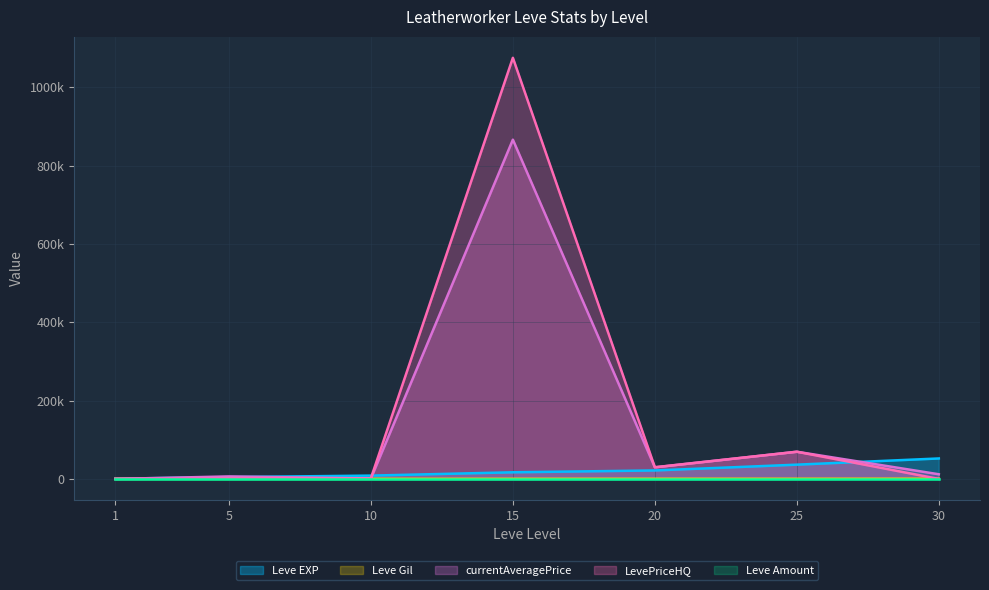

Is the value of currentAveragePrice at 20 greater than the value of LevePriceHQ at 20?

No